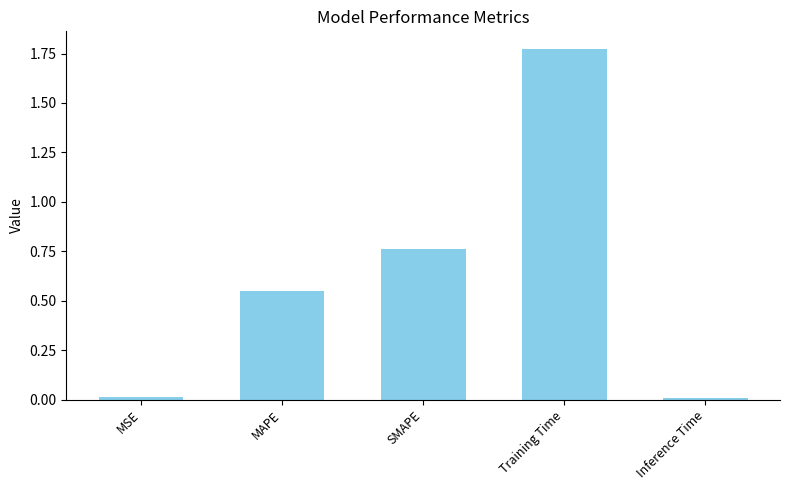

Count the number of categories in the chart.

5